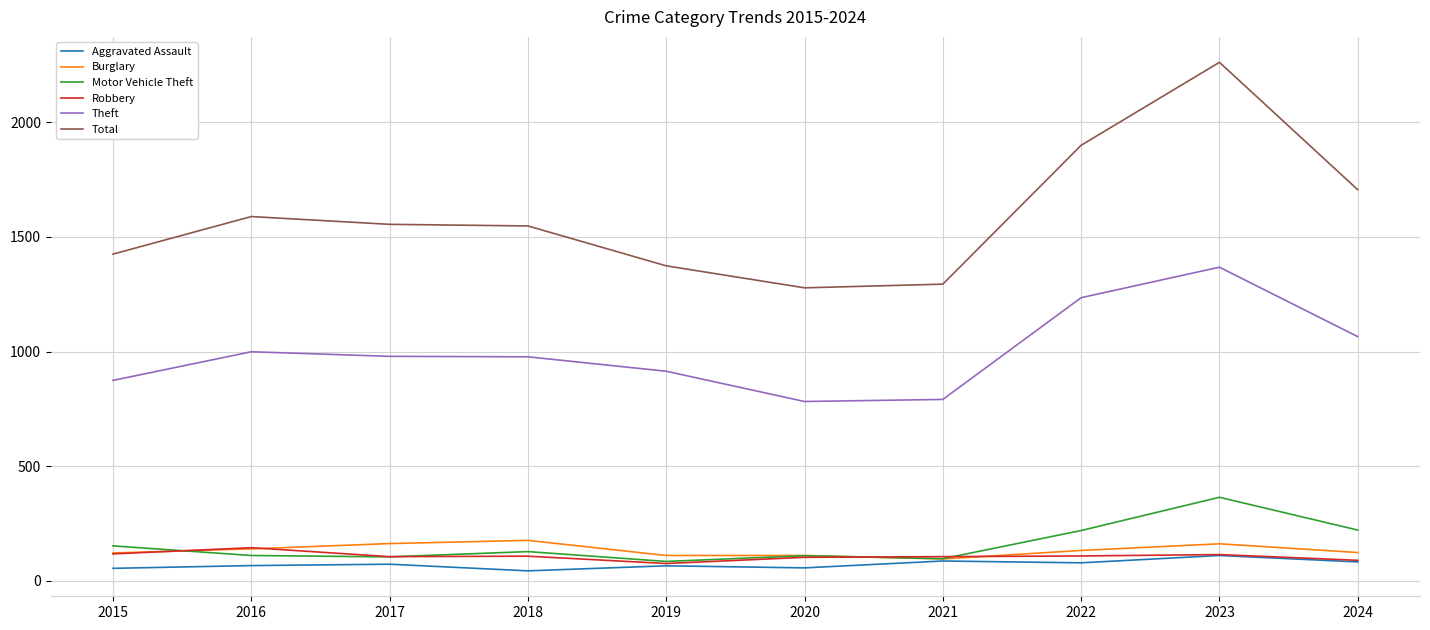

Is this an area chart (filled region under the line)?

No